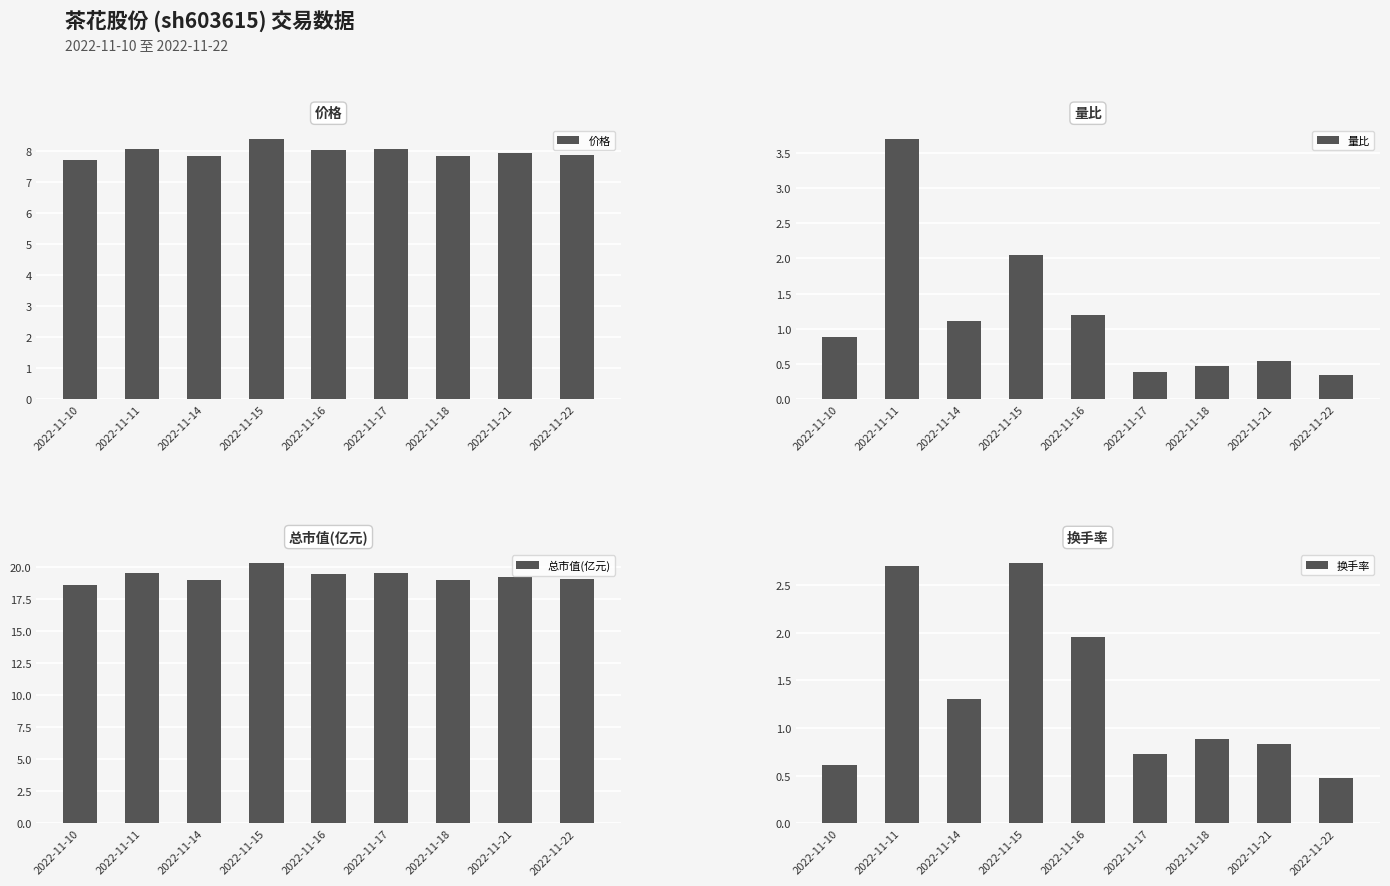

What is the difference between the second highest and second lowest values in the 总市值(亿元) series?

0.6